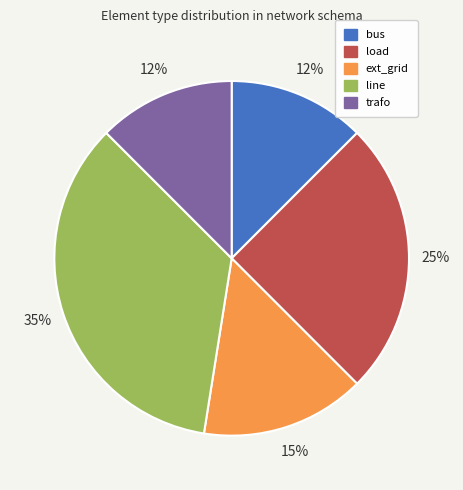

Does load represent more than half of the total?

No